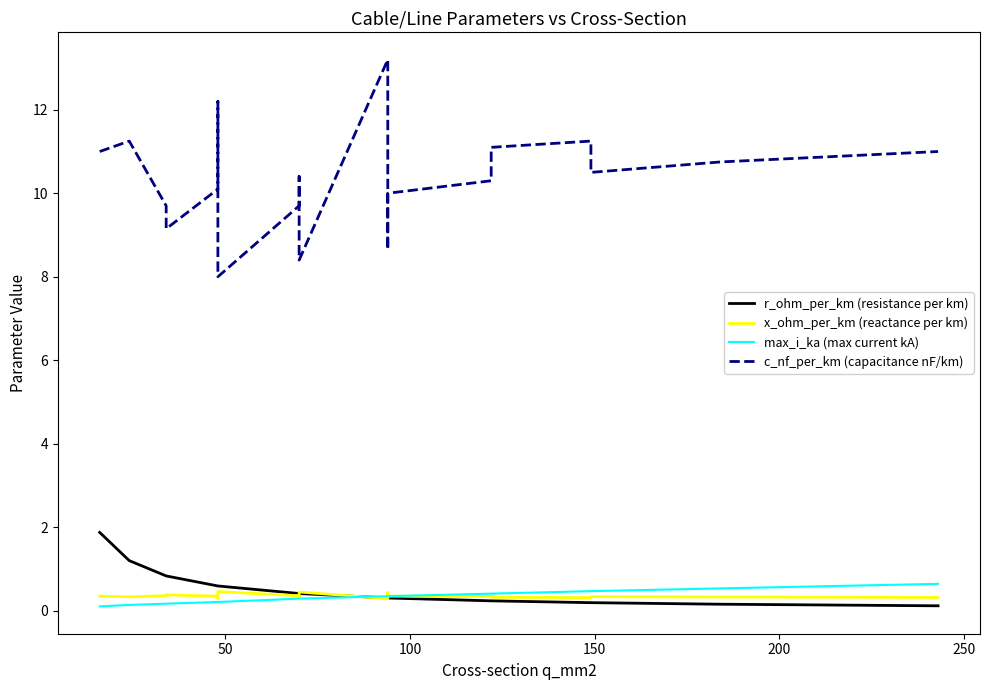

What is the minimum value for r_ohm_per_km (resistance per km)?

0.1